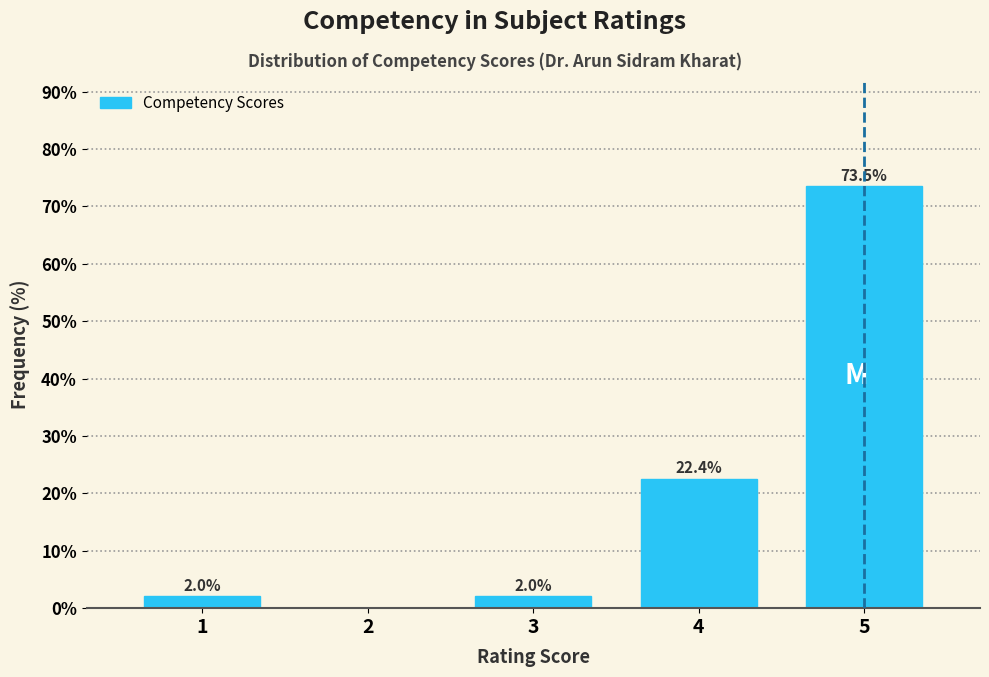

Which range on the x-axis has the tallest bar?

4.5 to 5.5